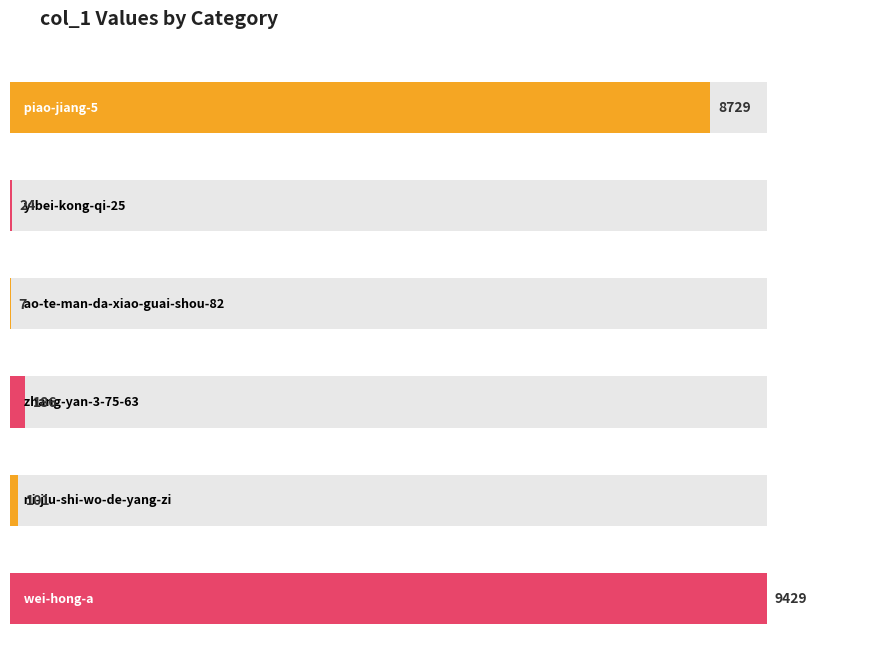

What is the difference between the maximum and minimum values?

9422